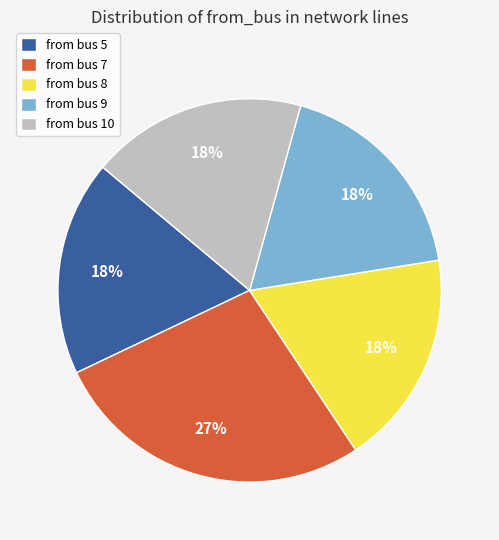

Is it true that from bus 8 is 7% of the pie?

False